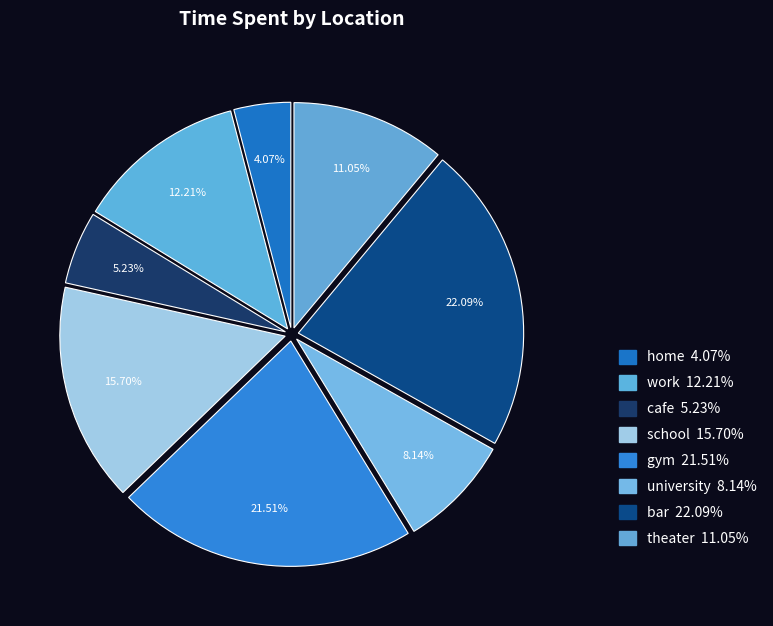

Count the number of slices in the pie.

8